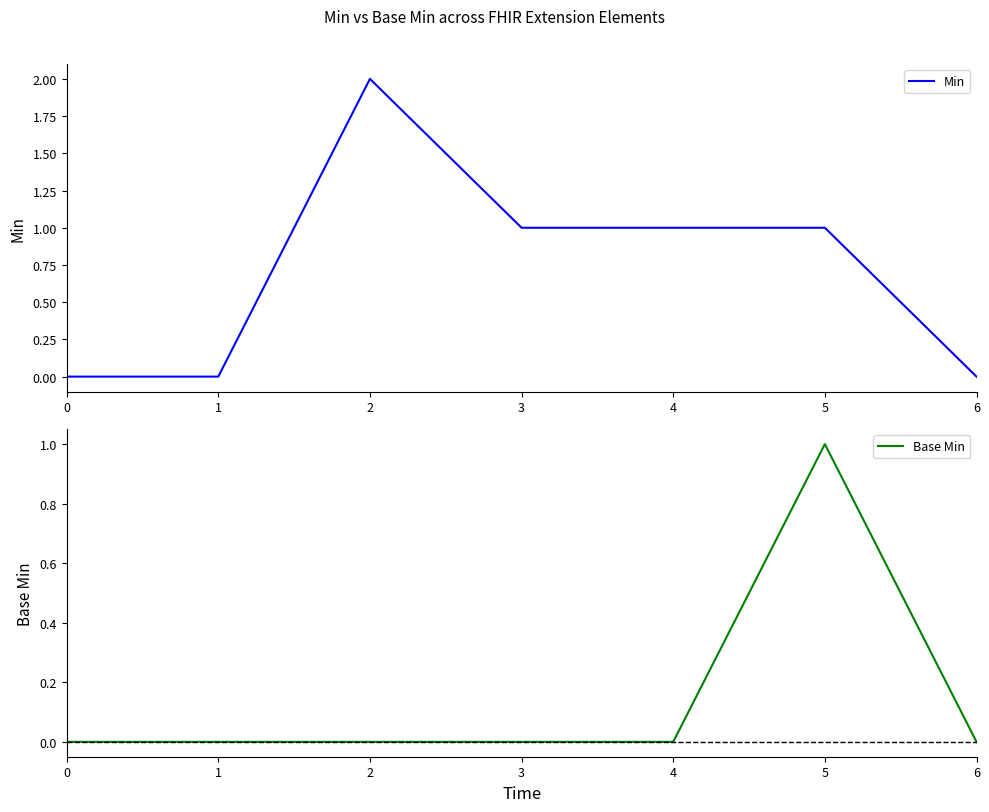

Where is Min nearest to the value 1?

3